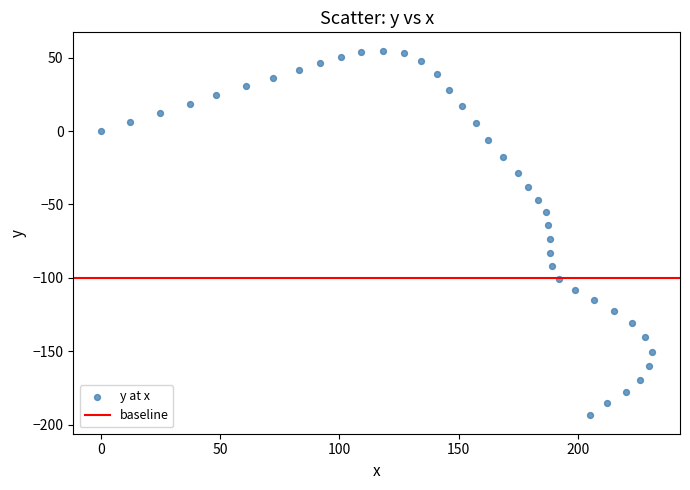

What is the range of X values (max minus min)?

231.2